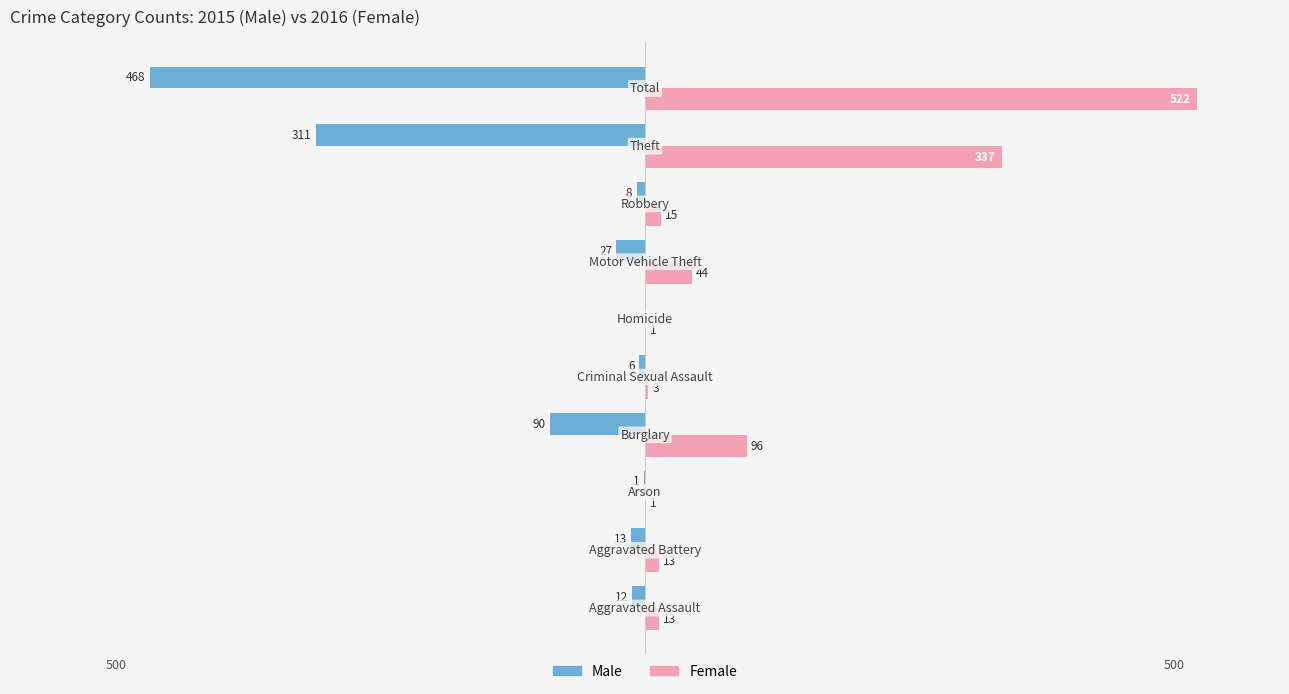

What is the maximum value shown in the chart?

522